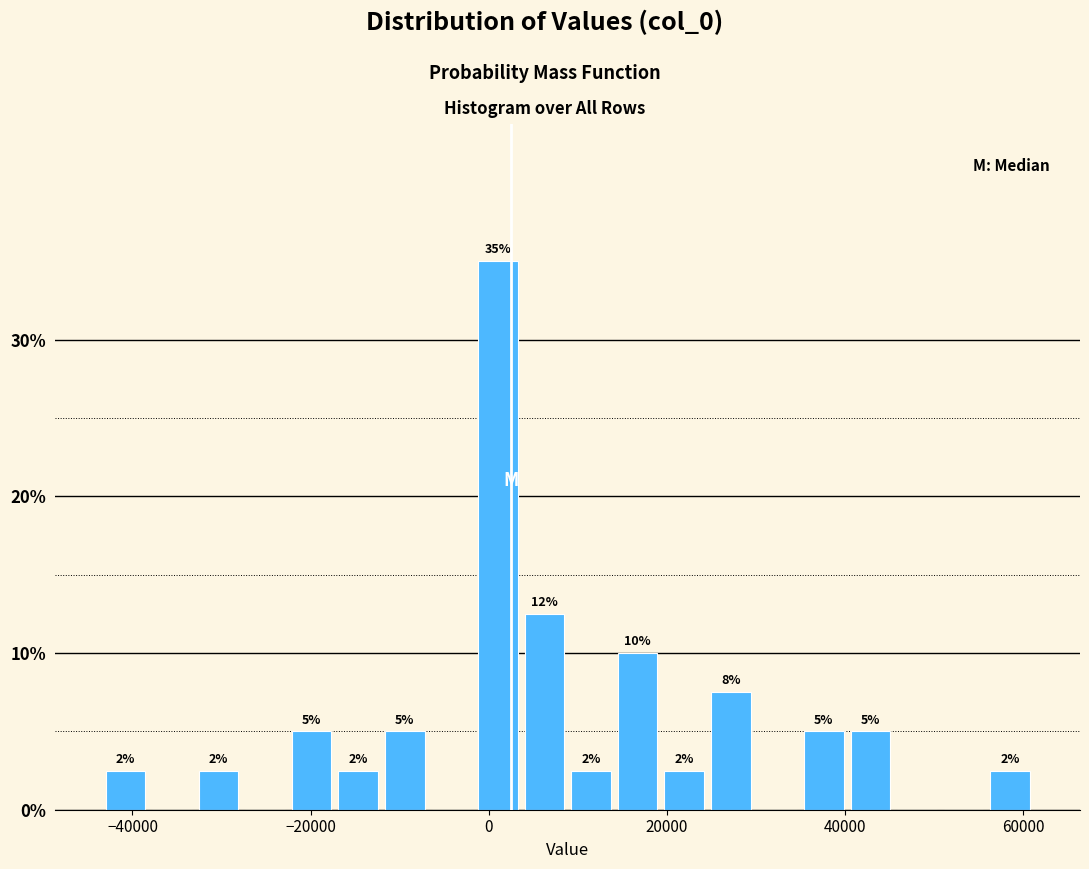

Around what value on the x-axis is the tallest bar? Give the approximate position of its centre, as read against the axis.

2000